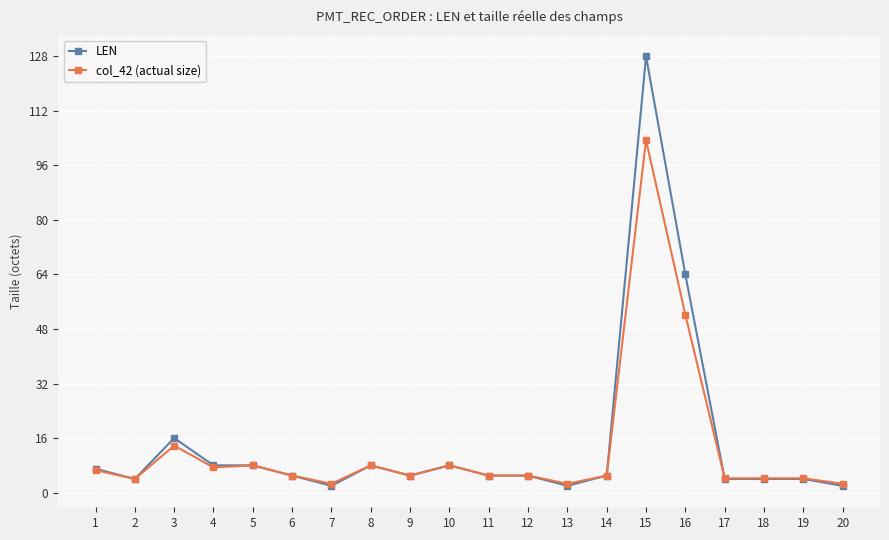

What is the minimum value for col_42 (actual size)?

2.6